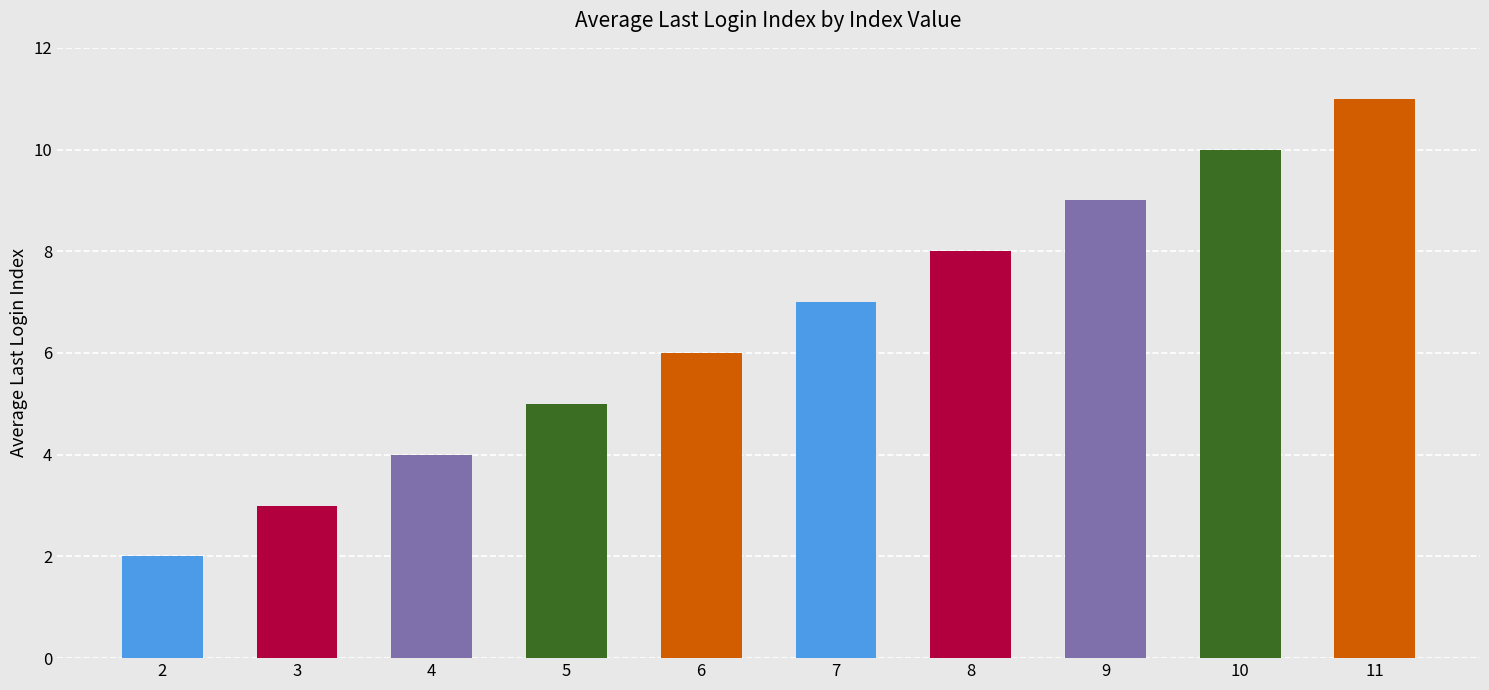

What is the difference between the second highest and minimum values?

8